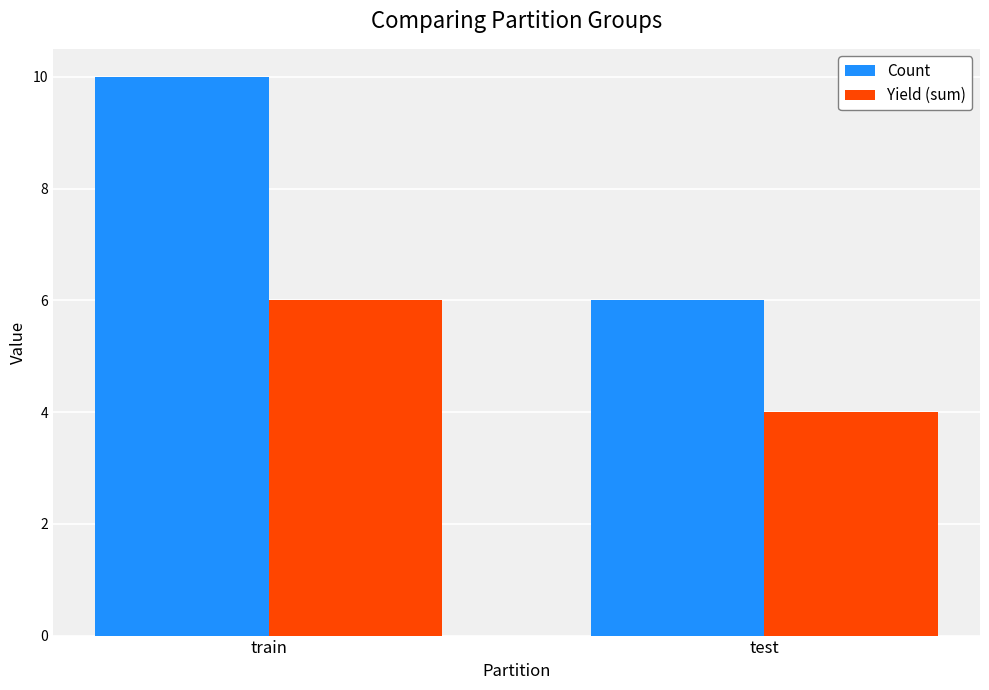

The Yield (sum) series shows 1 at test. True or false?

False